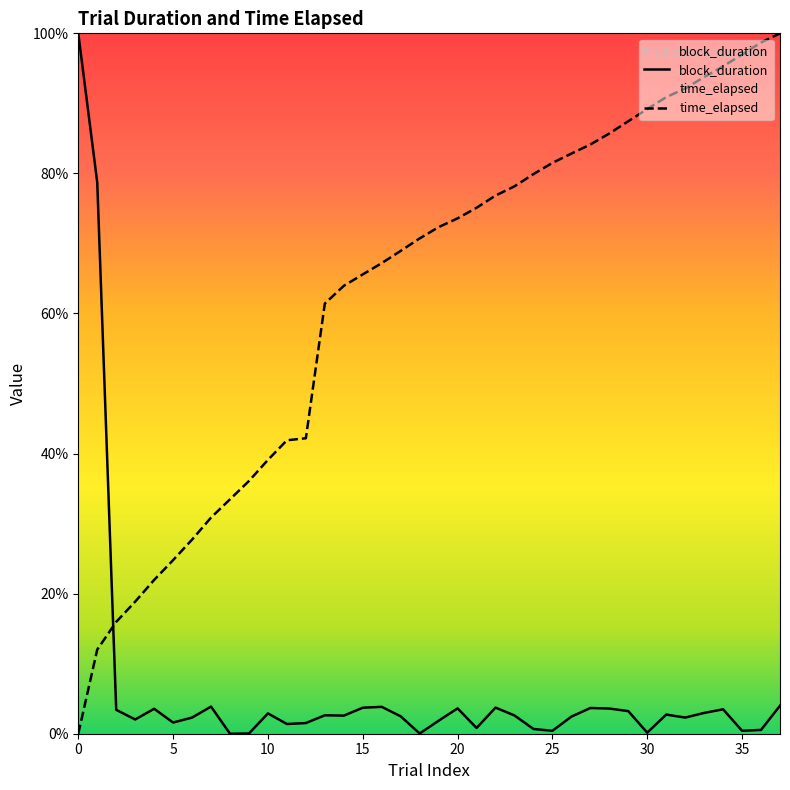

What is the average value of the block_duration series?

6.8